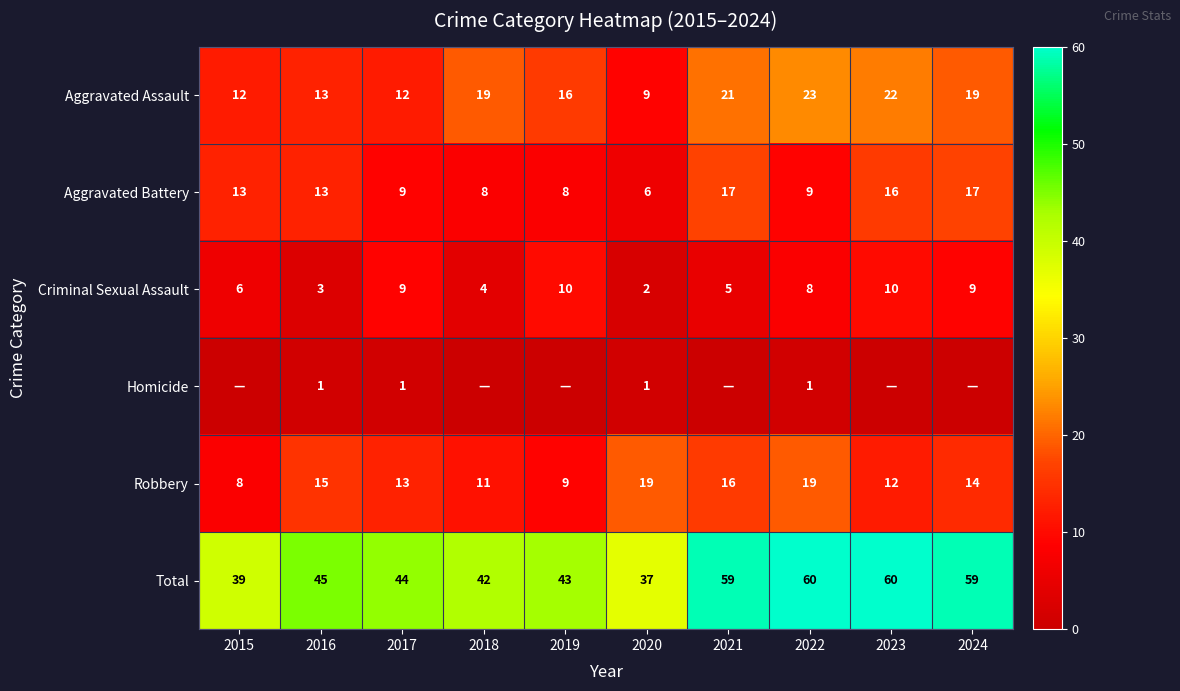

How many Criminal Sexual Assault values are between 4 and 9?

6